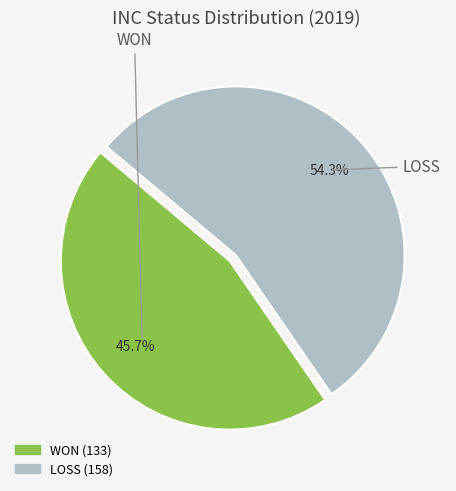

Between WON and LOSS, which is larger?

LOSS